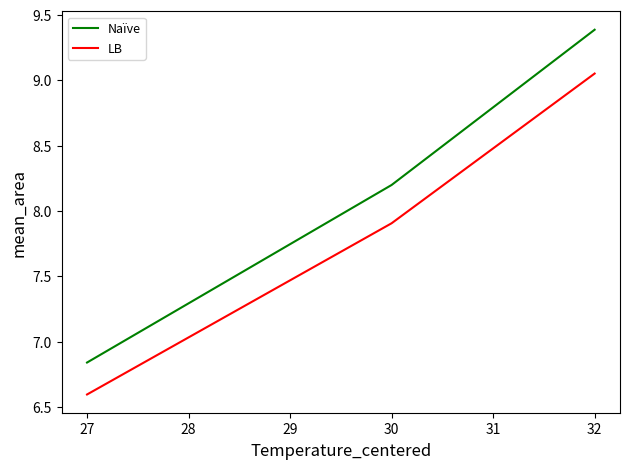

Rank the series by their average value, from lowest to highest.

LB, Naïve